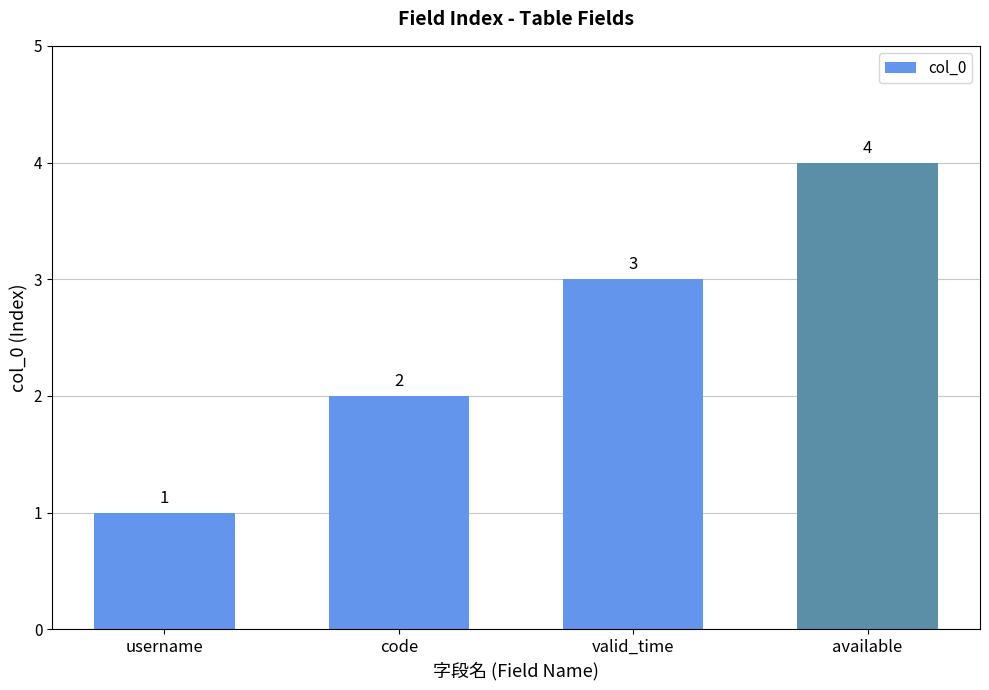

What is the minimum value shown in the chart?

1